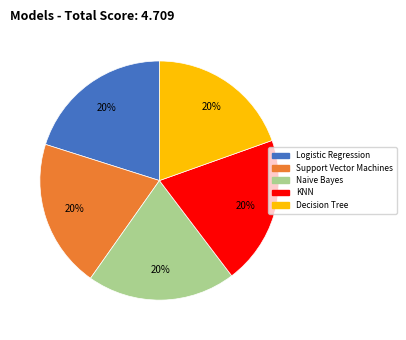

True or false: Decision Tree accounts for 20% of the total.

True